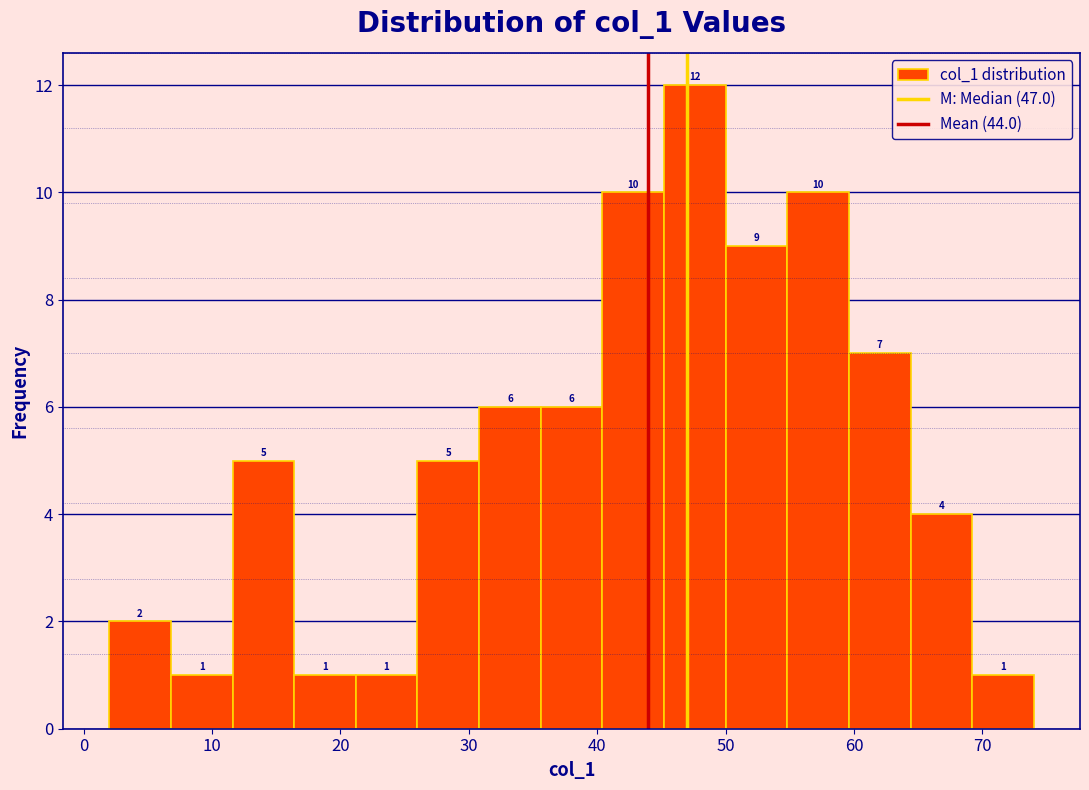

Reading left to right, list every bar in this chart as the range it spans on the x-axis followed by its height. The bar edges are not printed on the chart, so give them approximately, as read against the axis.

2.0 to 6.8: 2
6.8 to 11.6: 1
11.6 to 16.4: 5
16.4 to 21.2: 1
21.2 to 26.0: 1
26.0 to 30.8: 5
30.8 to 35.6: 6
35.6 to 40.4: 6
40.4 to 45.2: 10
45.2 to 50.0: 12
50.0 to 54.8: 9
54.8 to 59.6: 10
59.6 to 64.4: 7
64.4 to 69.2: 4
69.2 to 74.0: 1